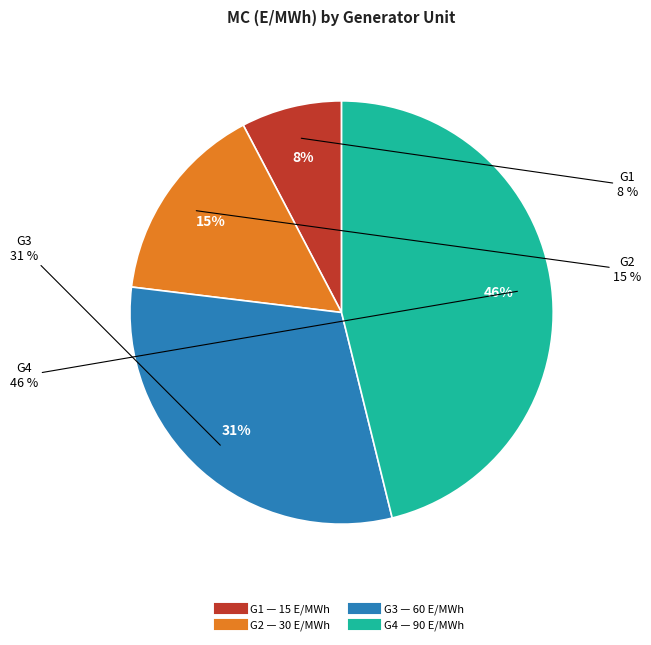

Which has a higher value, G1 or G3?

G3